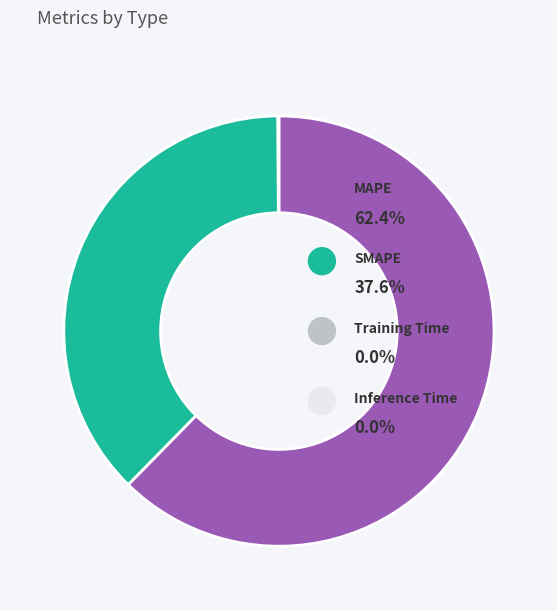

To the nearest percent, what is the combined percentage of Training Time and SMAPE?

38%